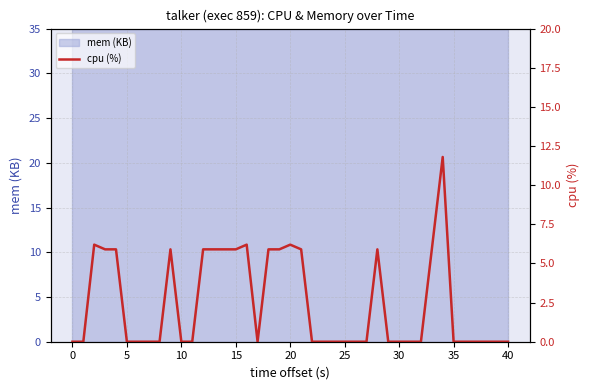

How many interior local peaks (higher than both neighbors) does the data have?

6